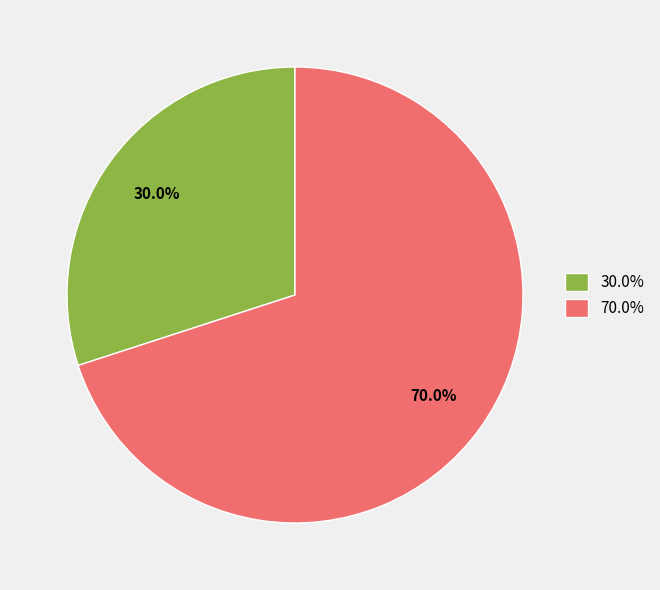

Is there a majority slice in this chart?

Yes